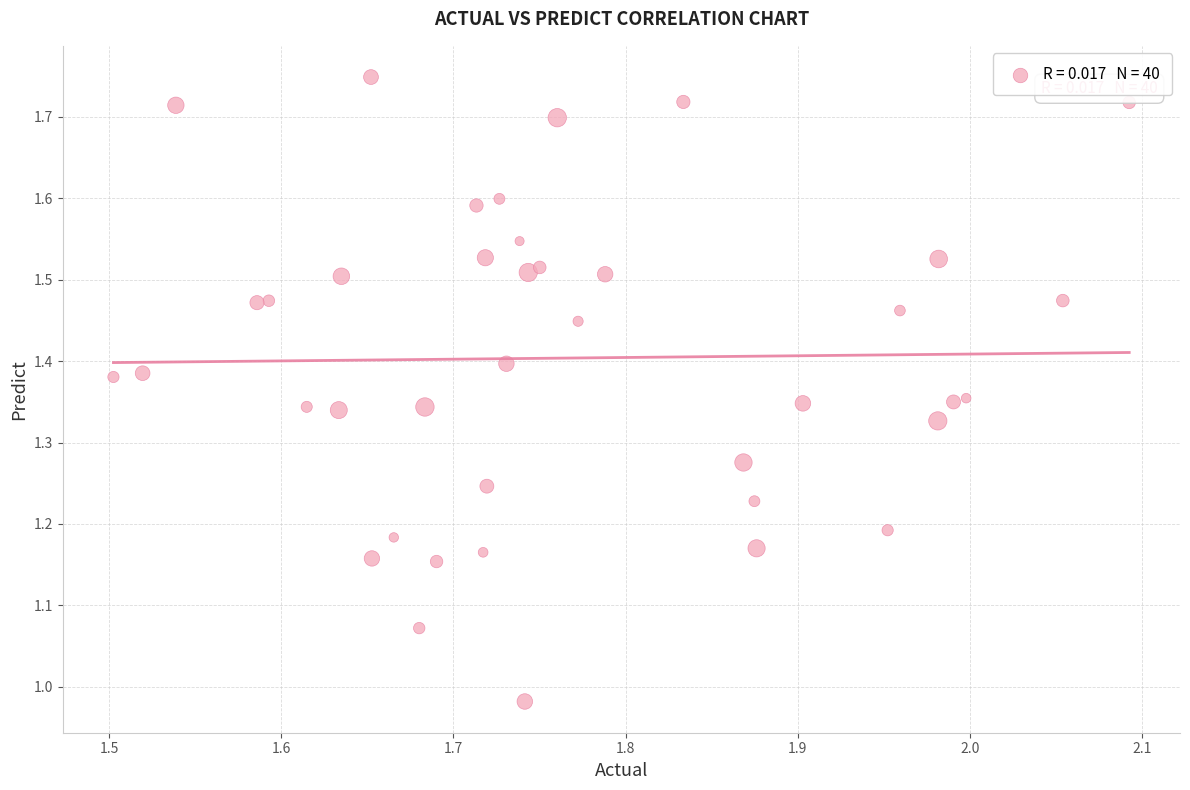

What is the range of X values (max minus min)?

0.6